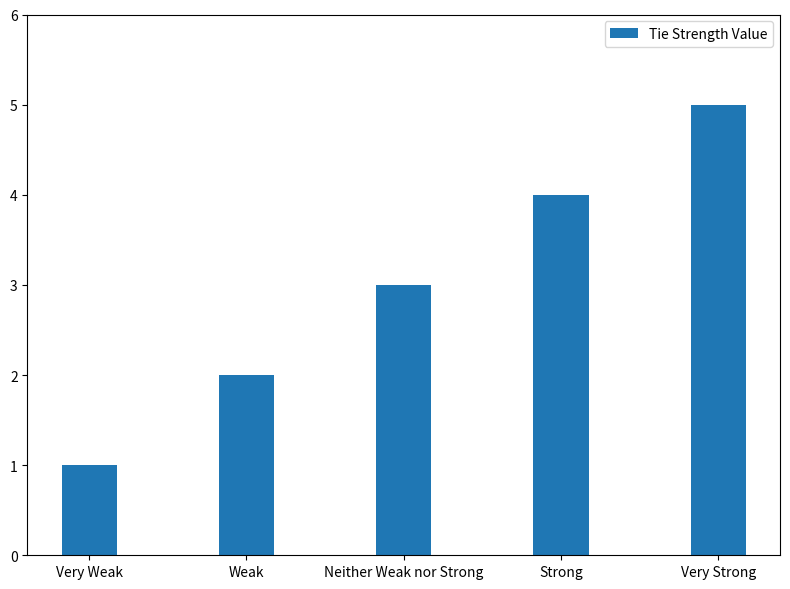

How many categories are shown in the chart?

5